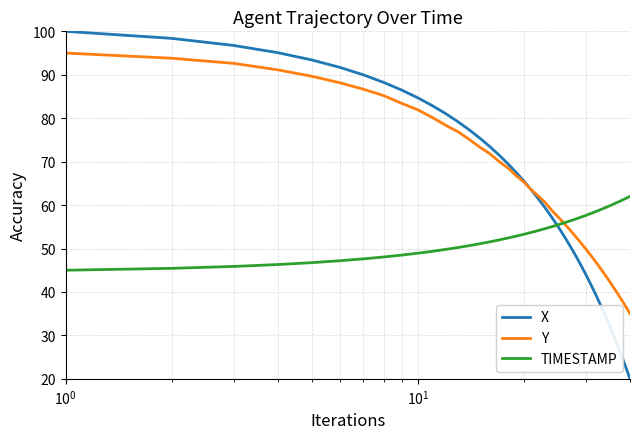

What is the highest value of the X series?

100.0